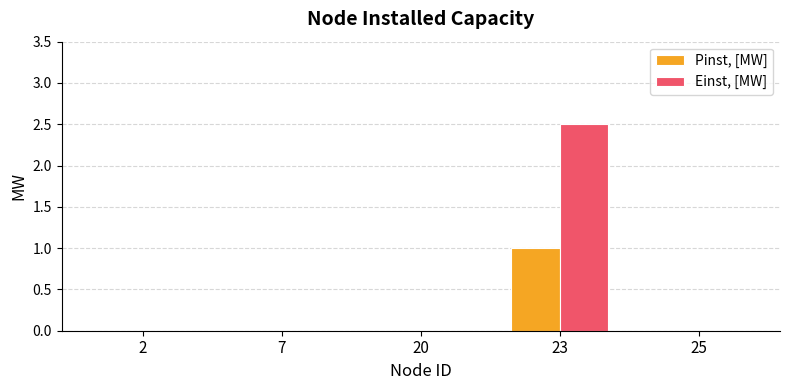

Count the number of categories in the chart.

5